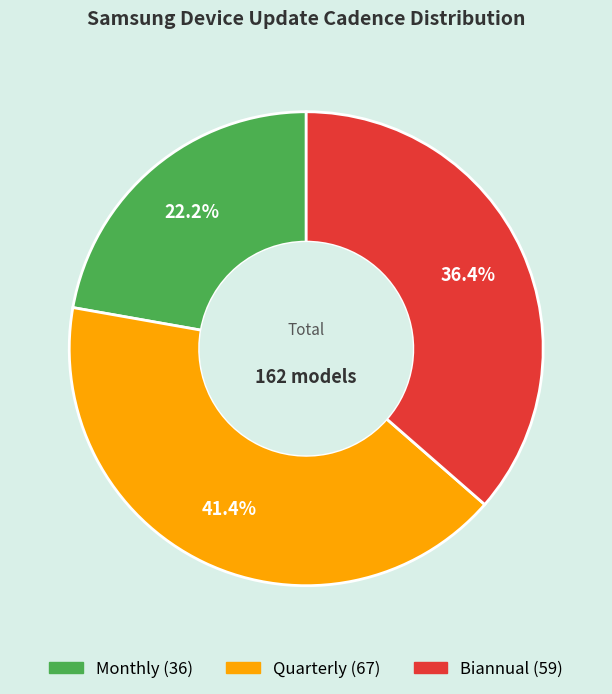

To the nearest percent, what is the difference between the Biannual and Monthly slice percentages?

14%